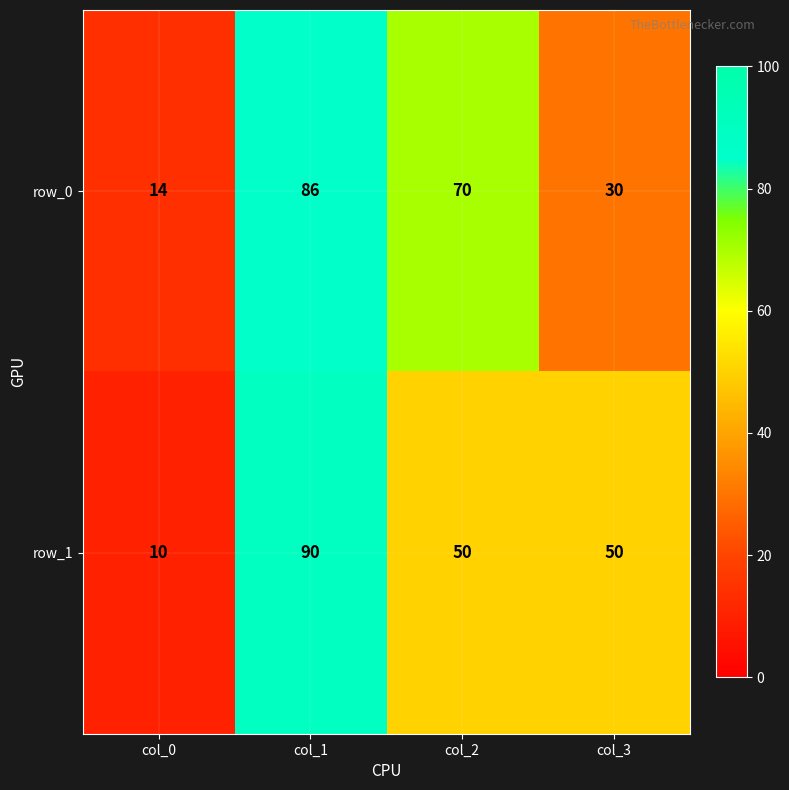

At which label does row_1 first exceed 50?

col_1